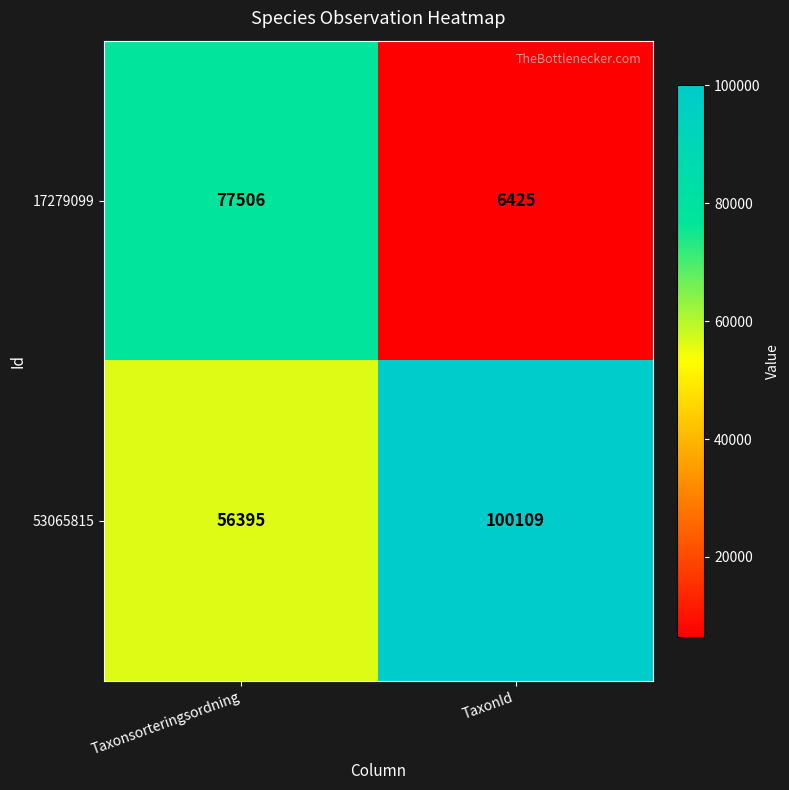

True or false: 53065815 has a value of 179613 at TaxonId.

False